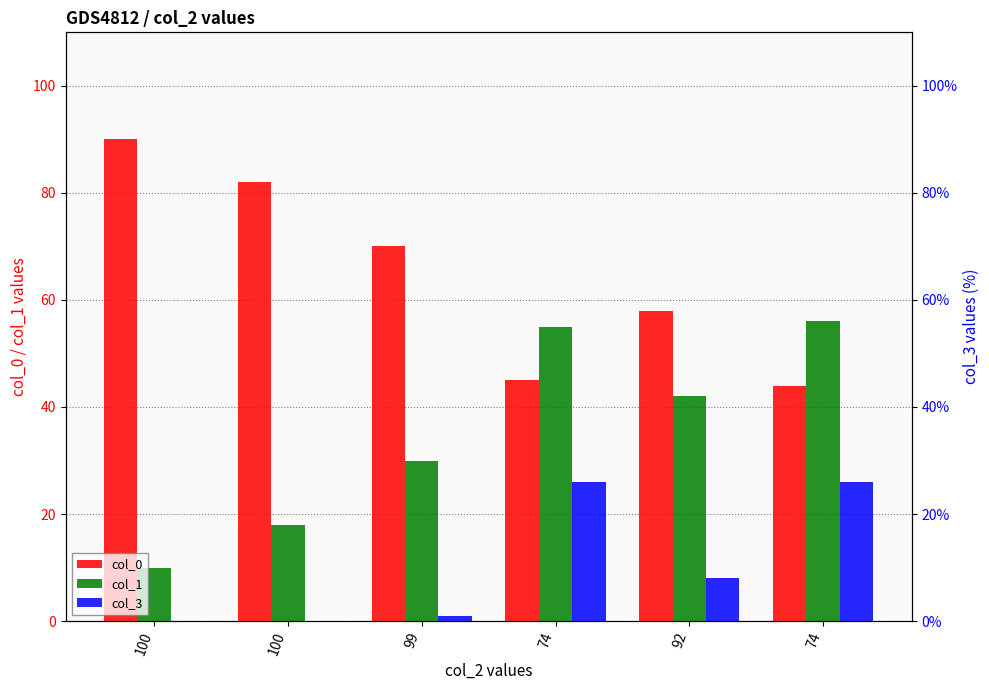

Which series changed the most between 74 and 92?

col_3